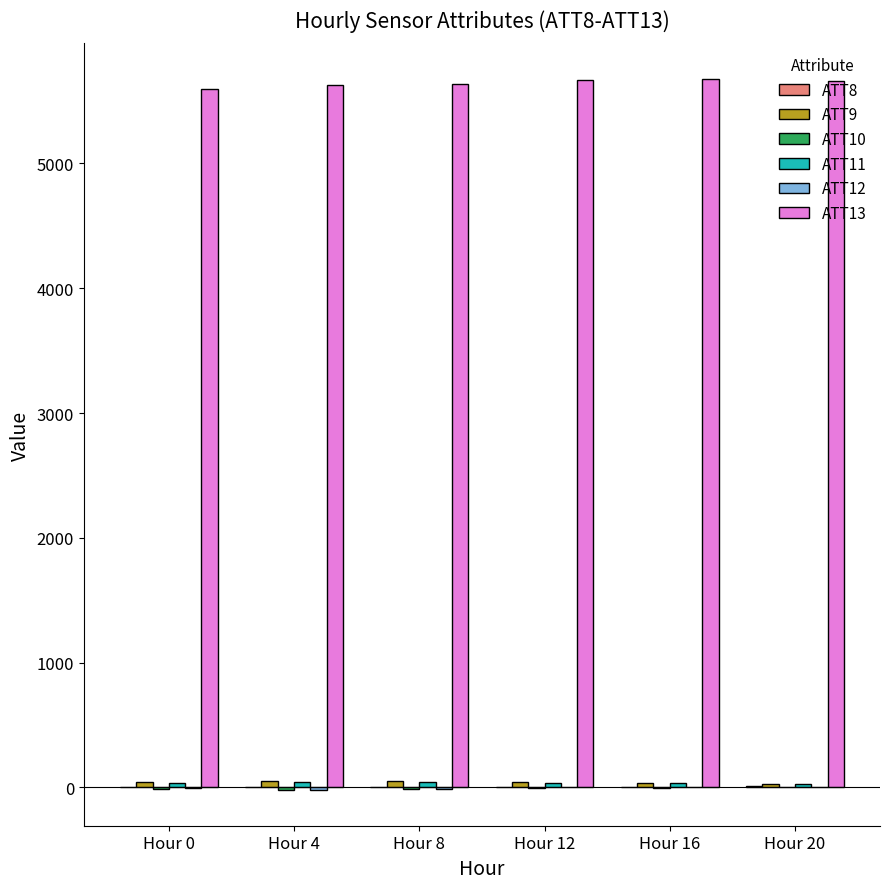

Where is ATT8 nearest to the value 5?

Hour 16